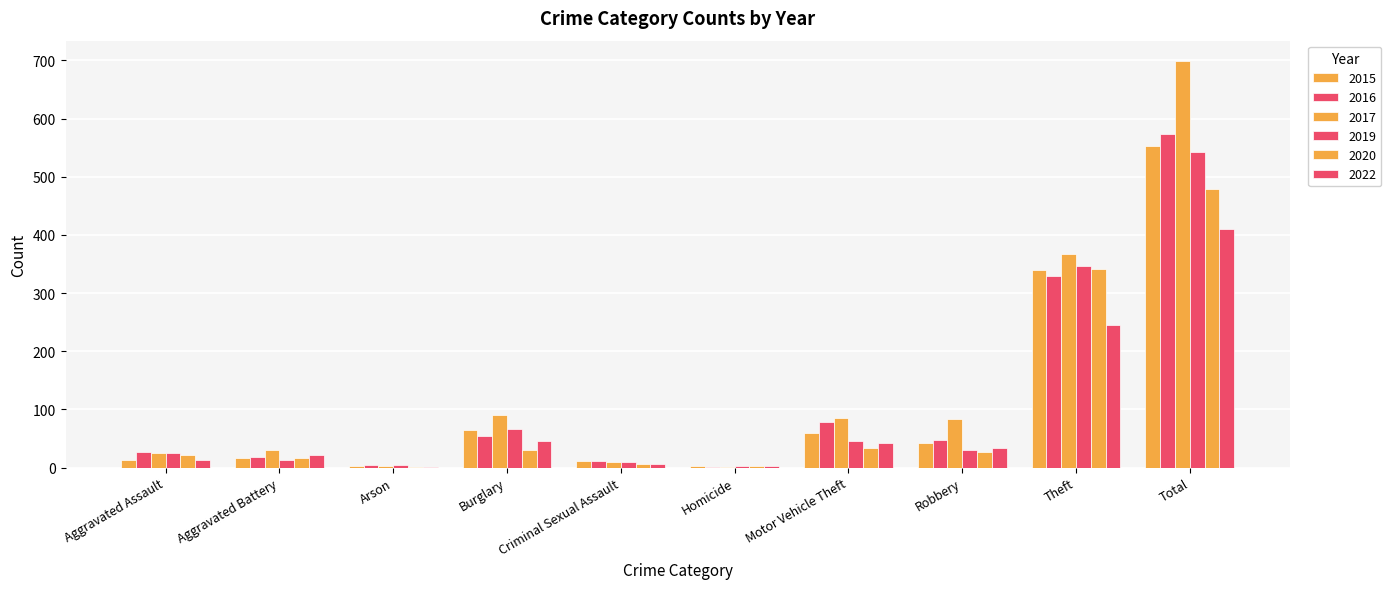

Does the chart contain stacked bars?

No